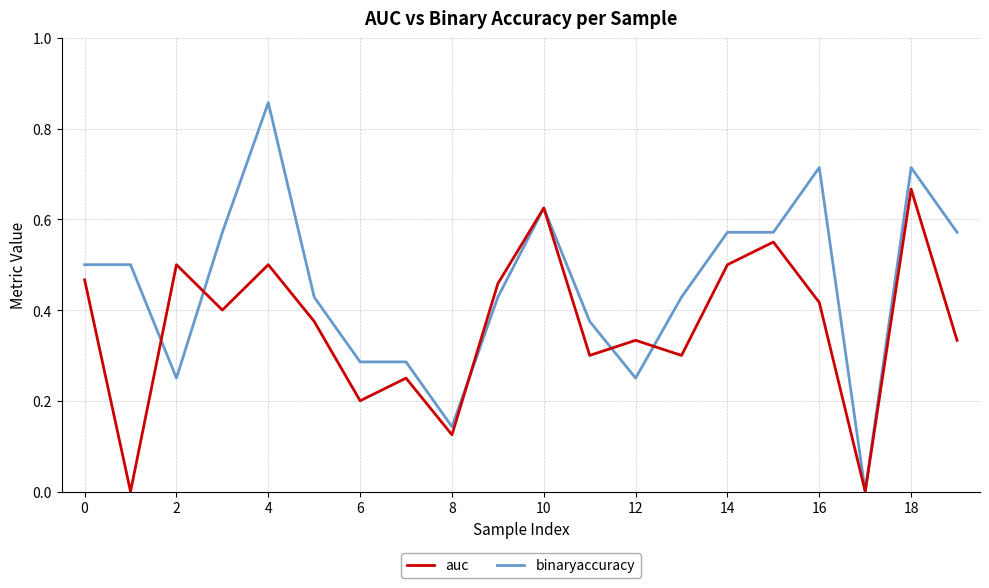

Rank the series by their maximum value, from highest to lowest.

binaryaccuracy, auc